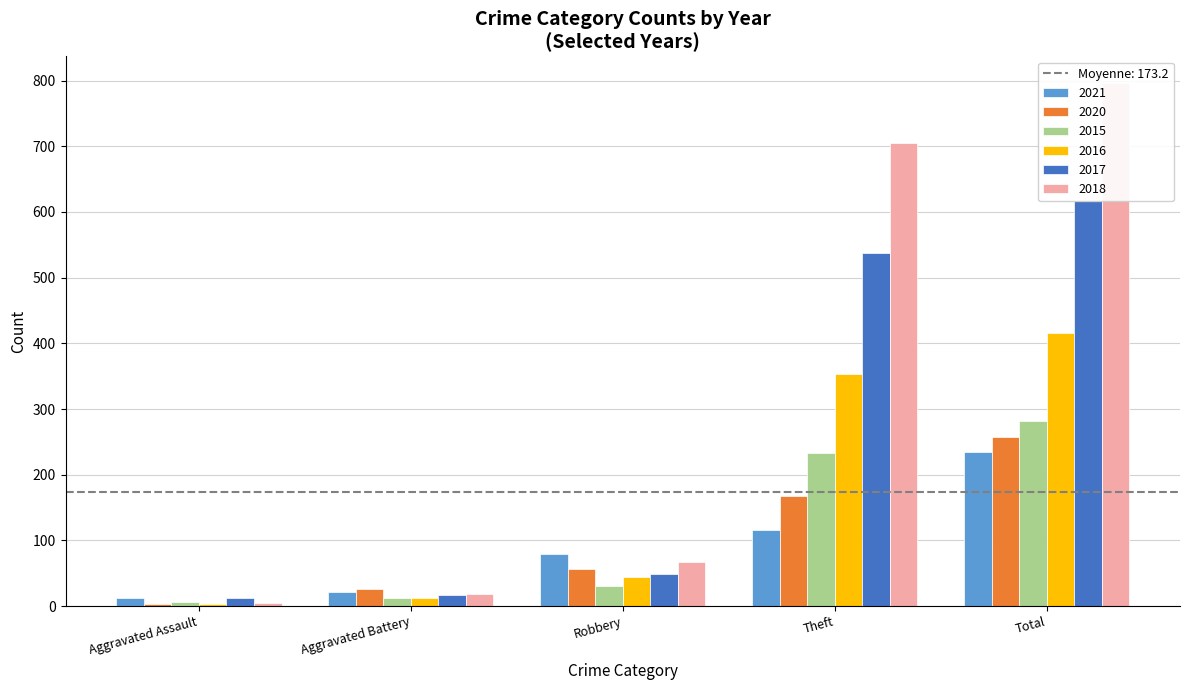

Read the 2015 value at Aggravated Assault, to the nearest 10.

10